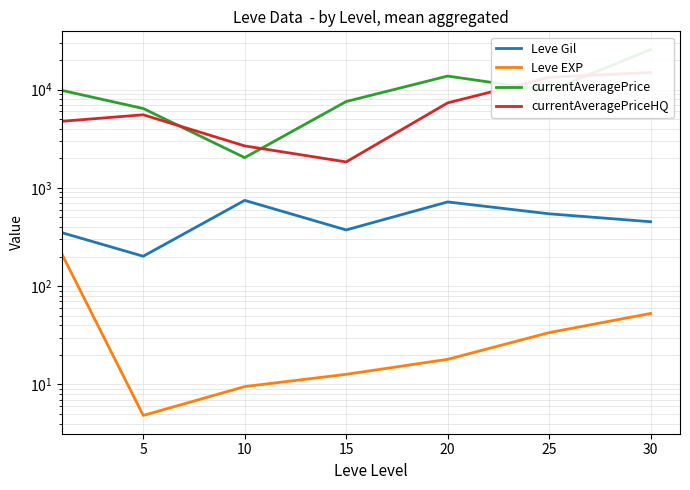

Does the chart display data point markers on the line(s)?

No